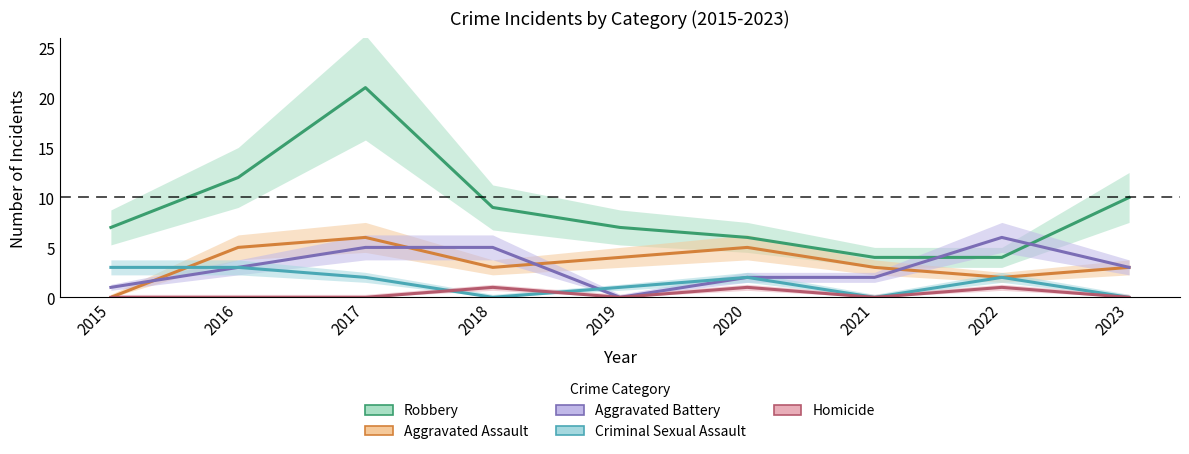

Which series ends up on top after the final intersection of Robbery and Aggravated Battery?

Robbery